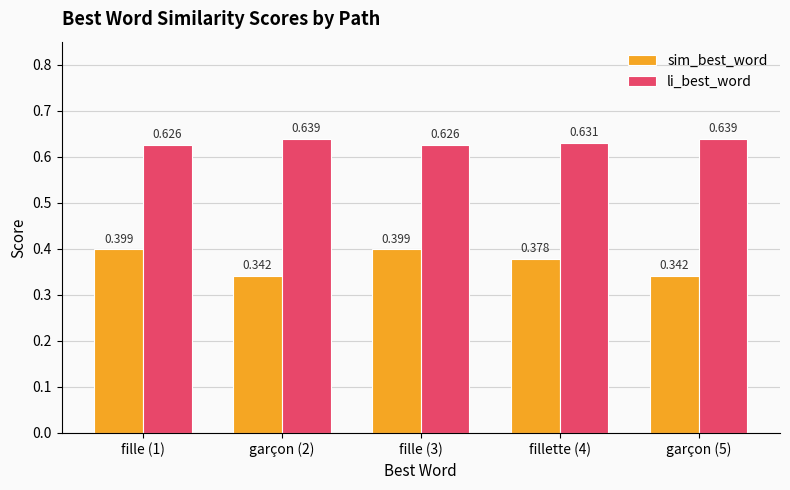

Does the chart contain any negative values?

No